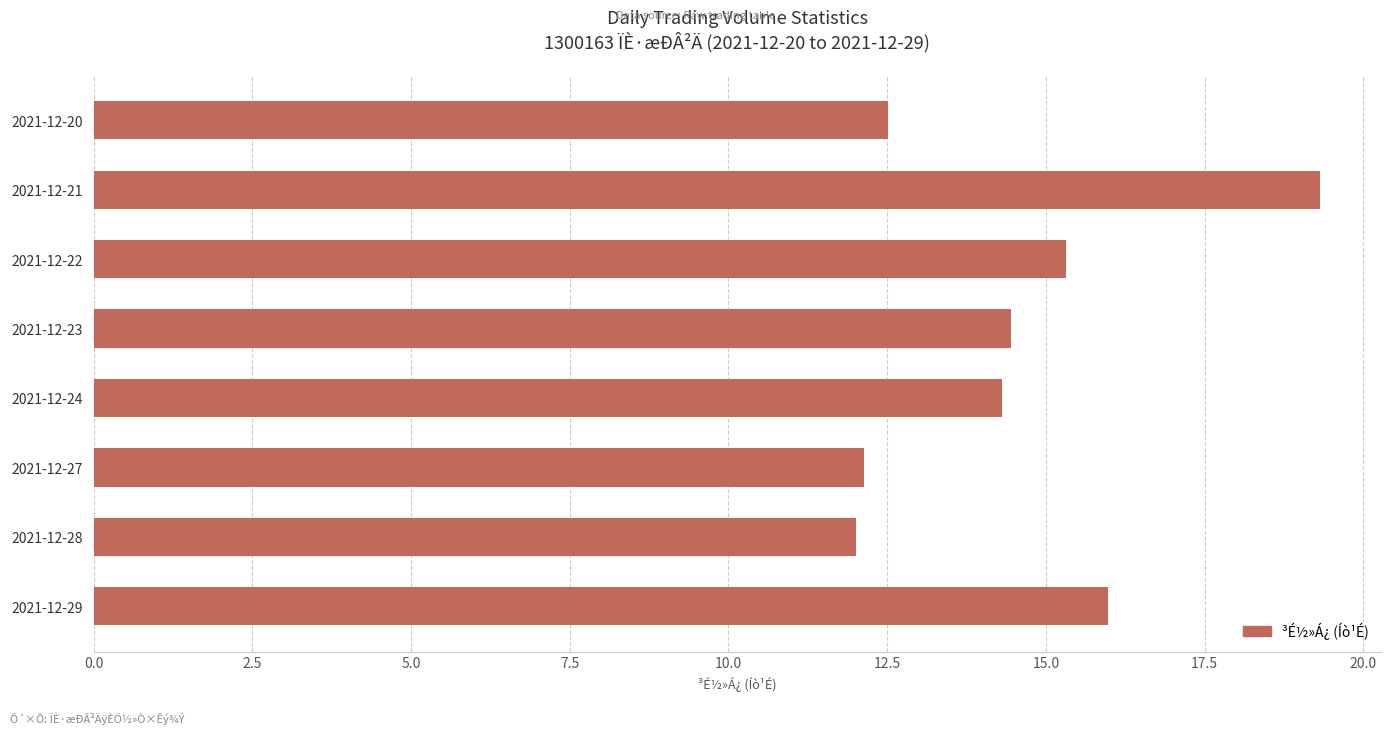

What is the average value?

14.5